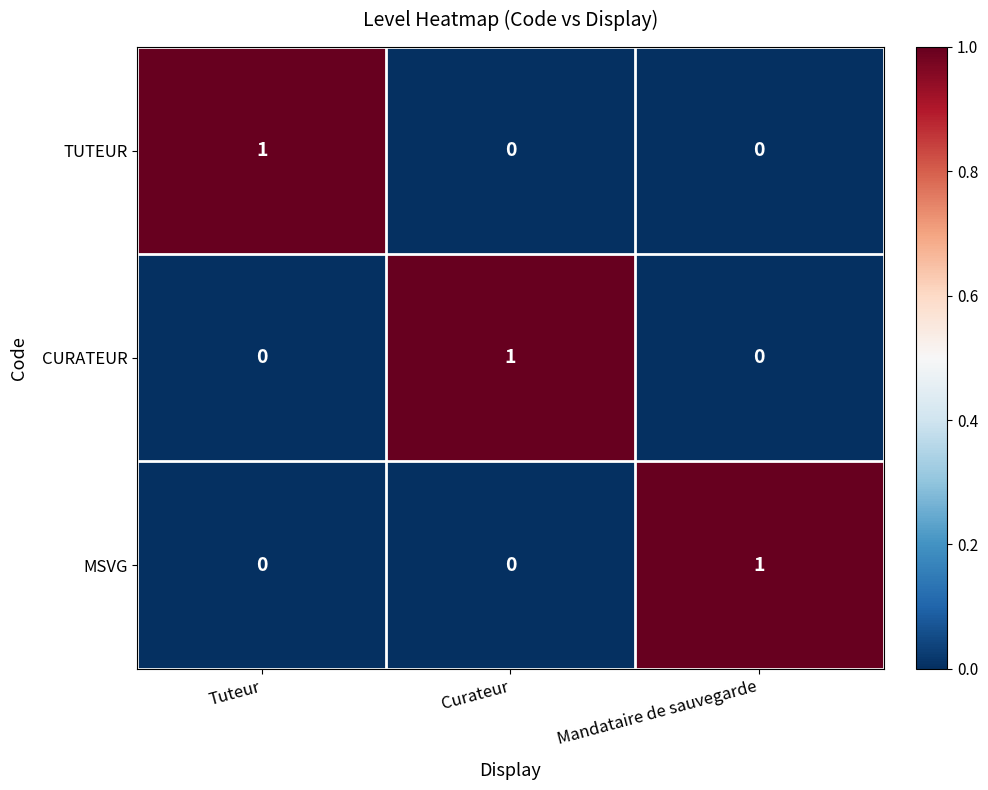

Reading right to left, list all the values displayed in this chart.

TUTEUR: 0	0	1
CURATEUR: 0	1	0
MSVG: 1	0	0